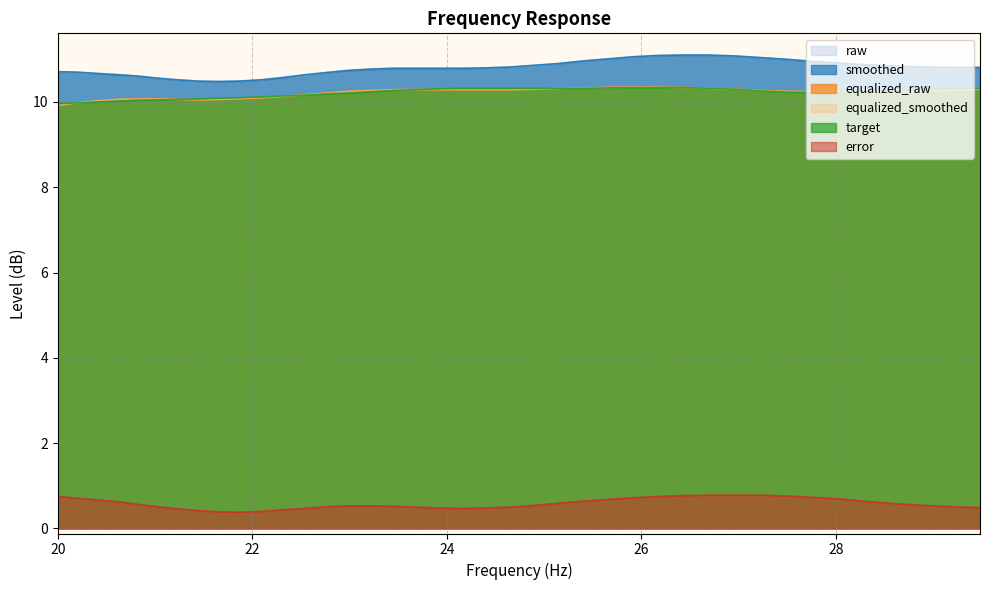

What is the sum of all smoothed values?

431.8